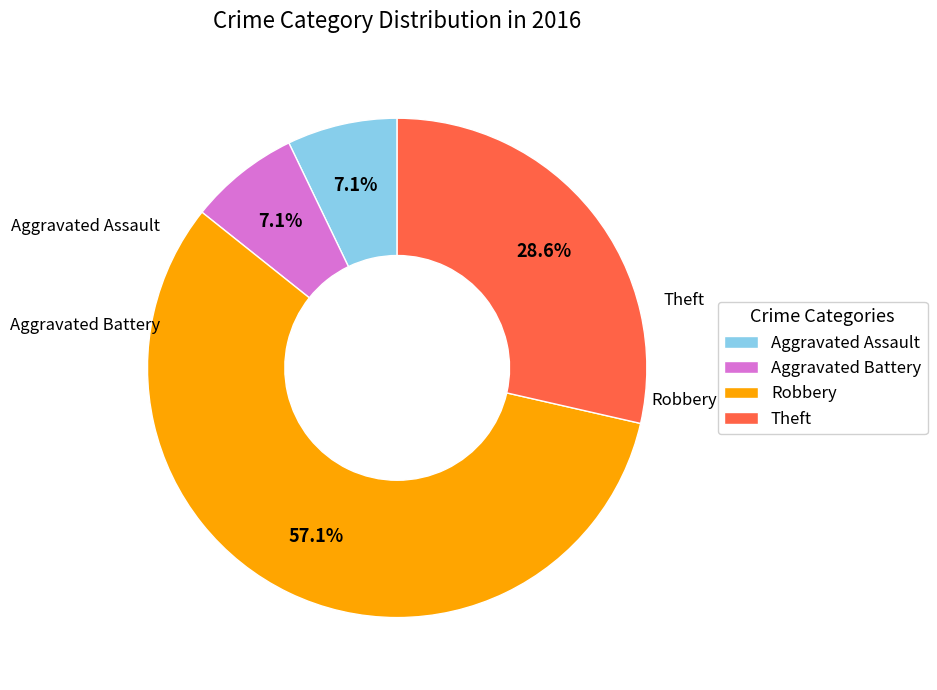

To the nearest percent, what percentage of the pie is Robbery?

57%